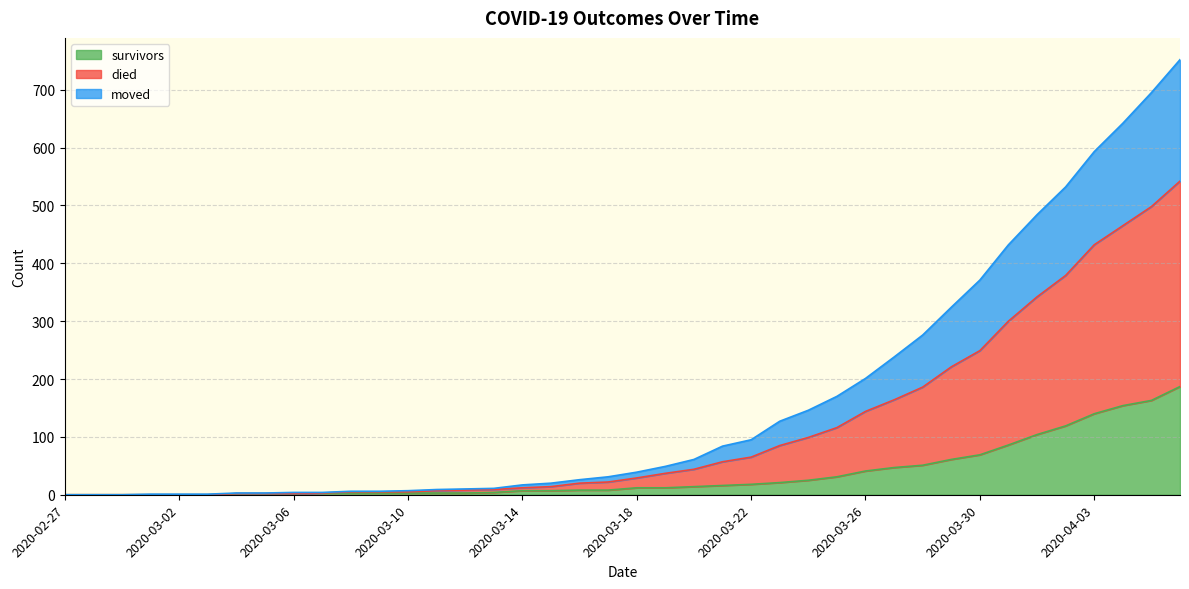

What is the label of the 22nd point from the left?

2020-03-19